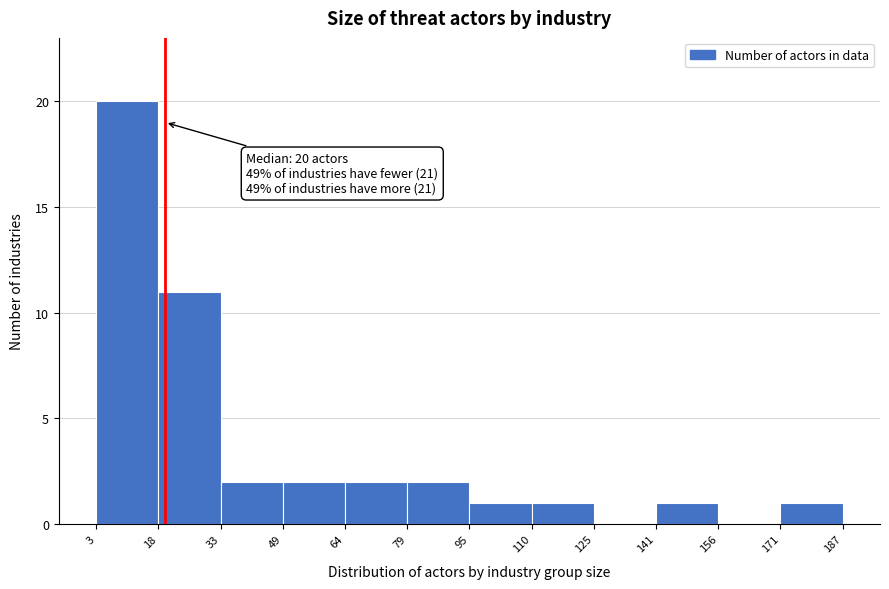

Over which range of the x-axis is the bar tallest?

3 to 18